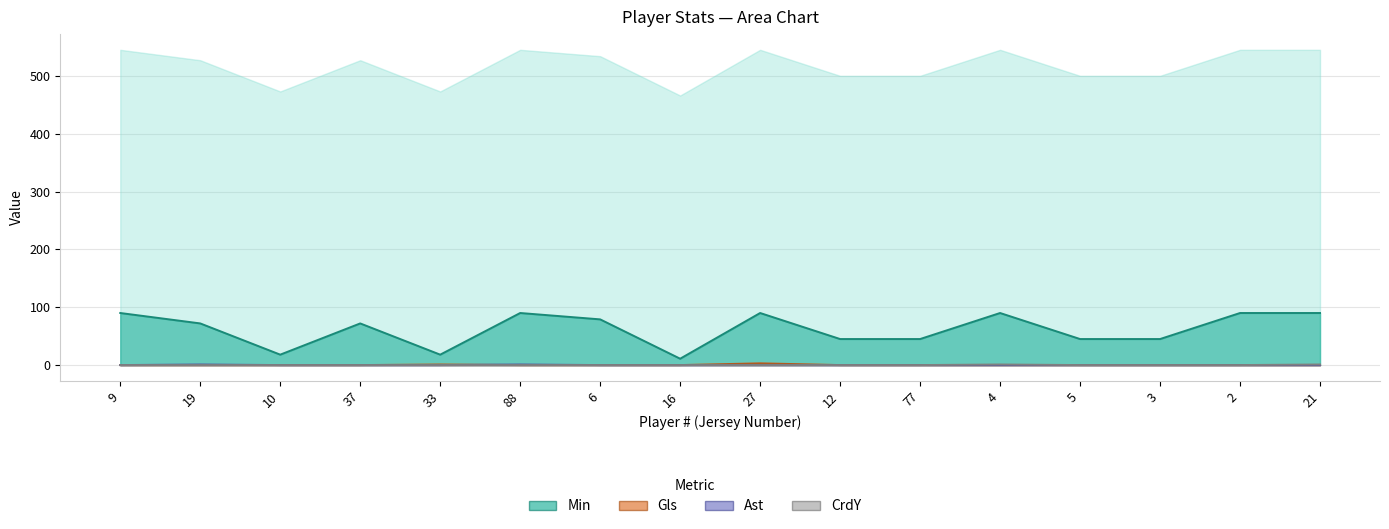

Which label corresponds to the largest value in the chart?

9